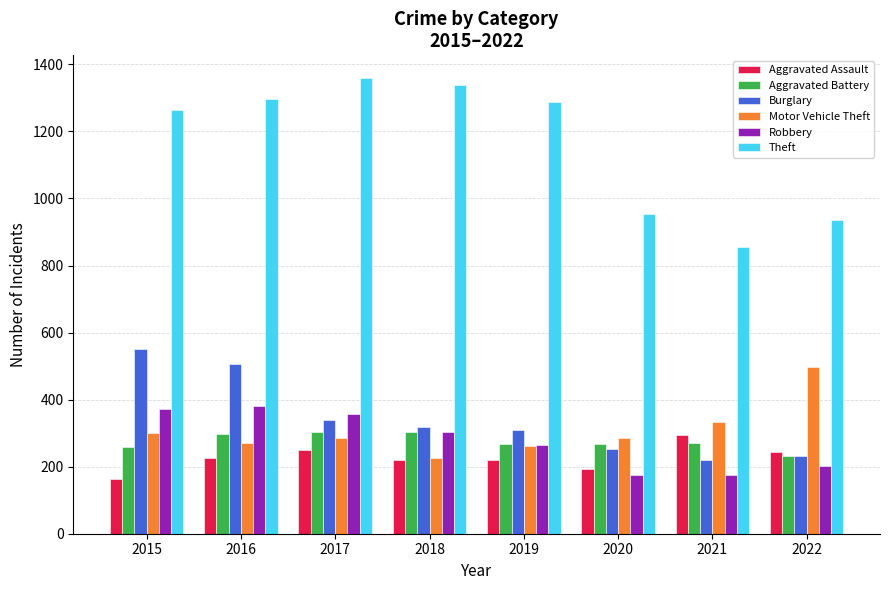

What is the sum of all Burglary values?

2728